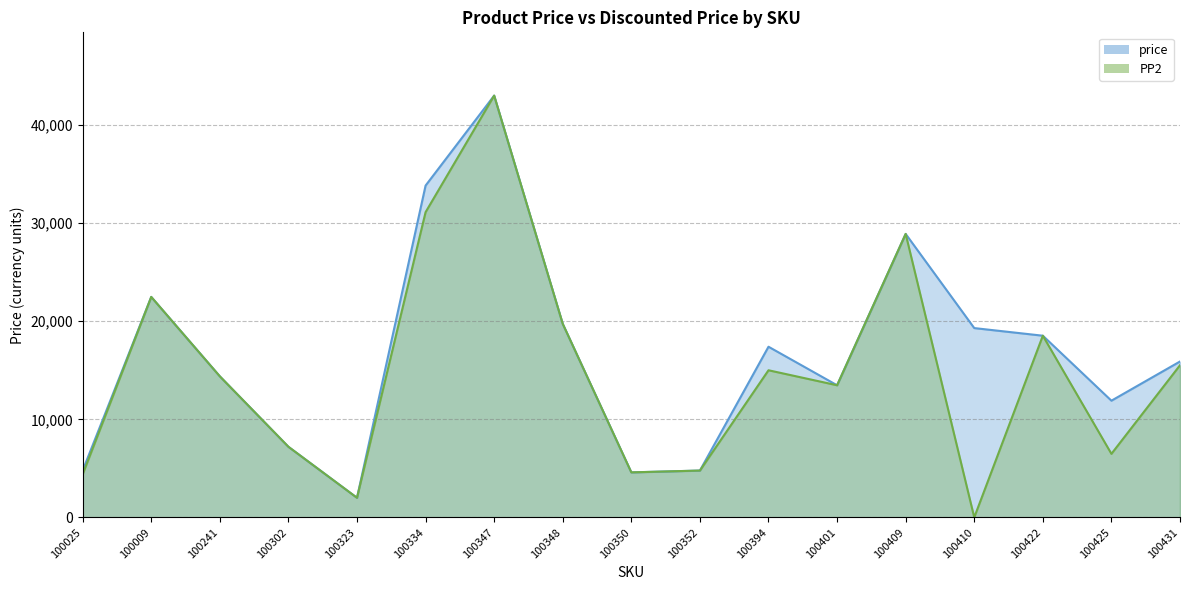

At which label is price closest to 22500?

100009